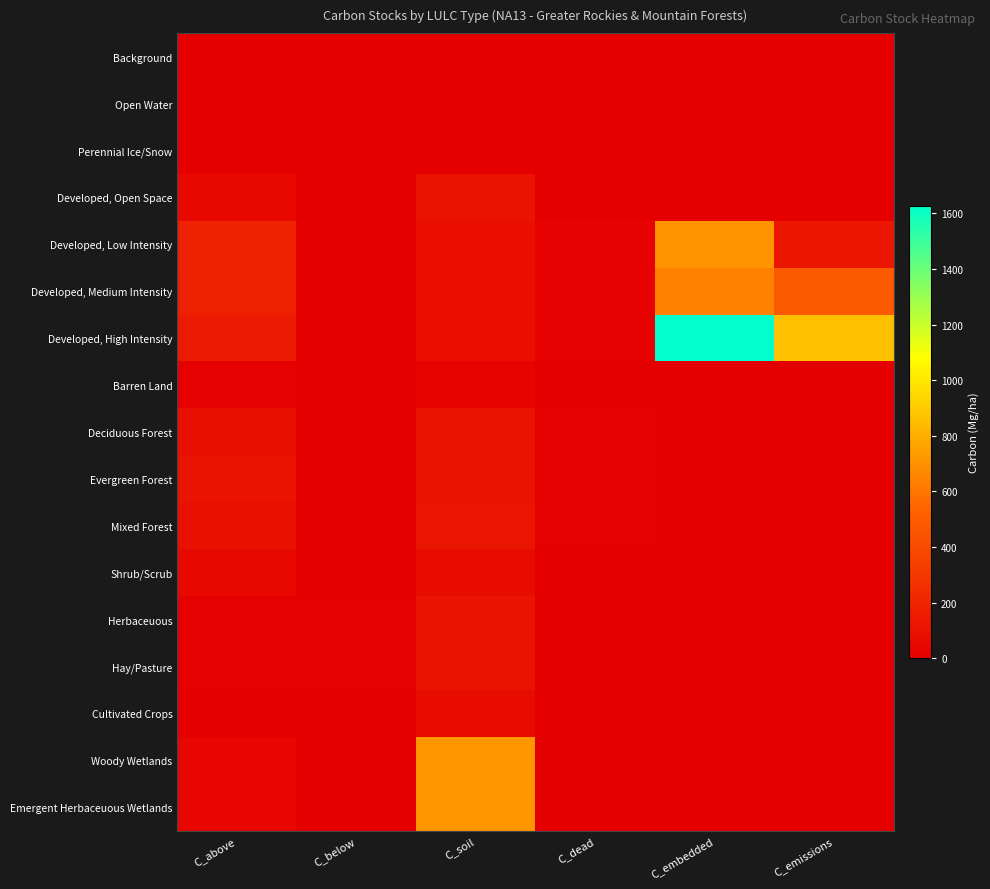

Which series has the widest spread of values?

Developed, High Intensity